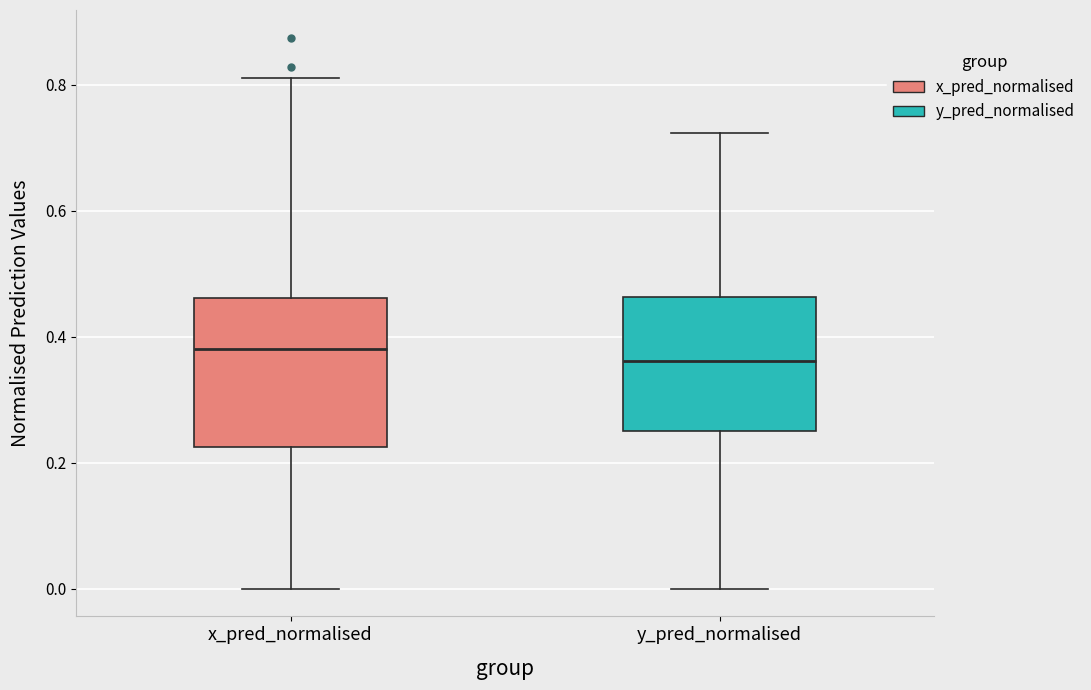

Where is the lower edge of the box for y_pred_normalised on the y-axis? The values are not printed on the chart, so give them approximately, as read against the axis.

0.26